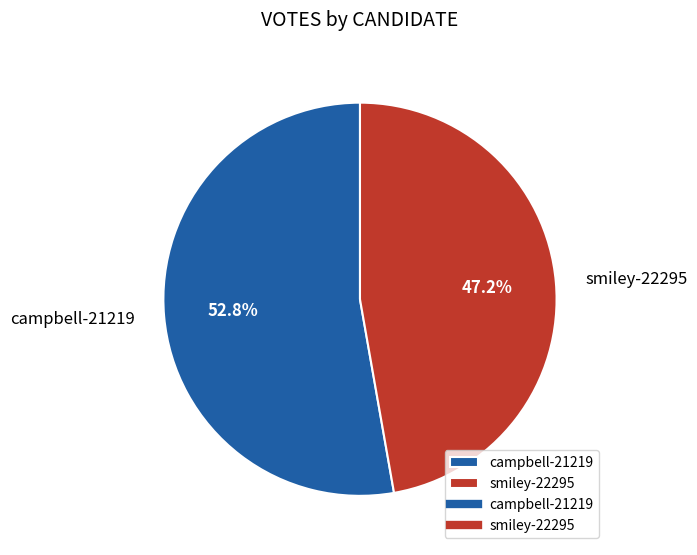

Which slice is the largest?

campbell-21219